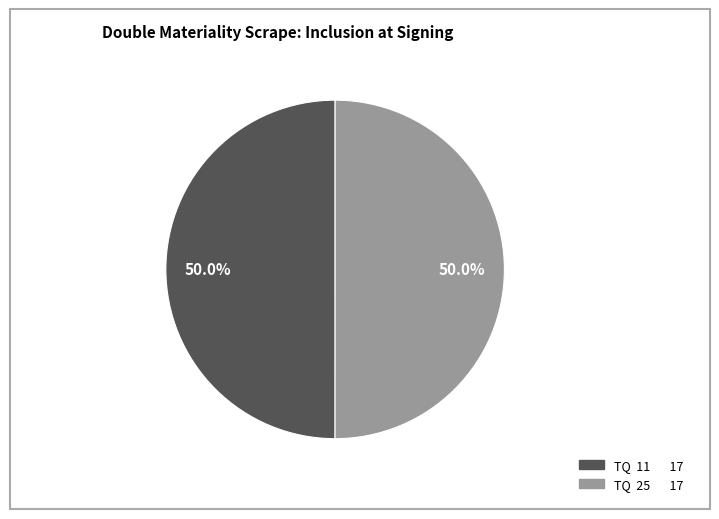

Approximately how many times larger is the value at TQ 11 17 compared to TQ 25 17?

1.0